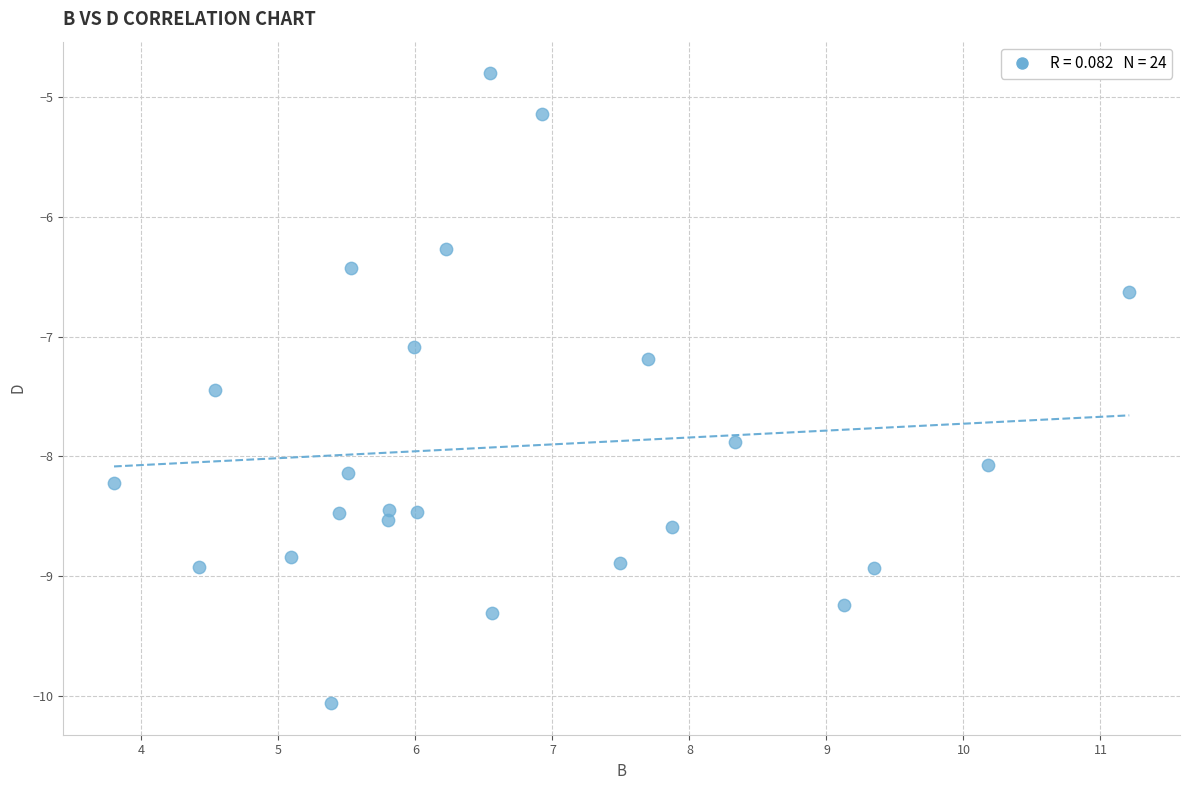

What Y value in the scatter plot is closest to -7?

-7.1